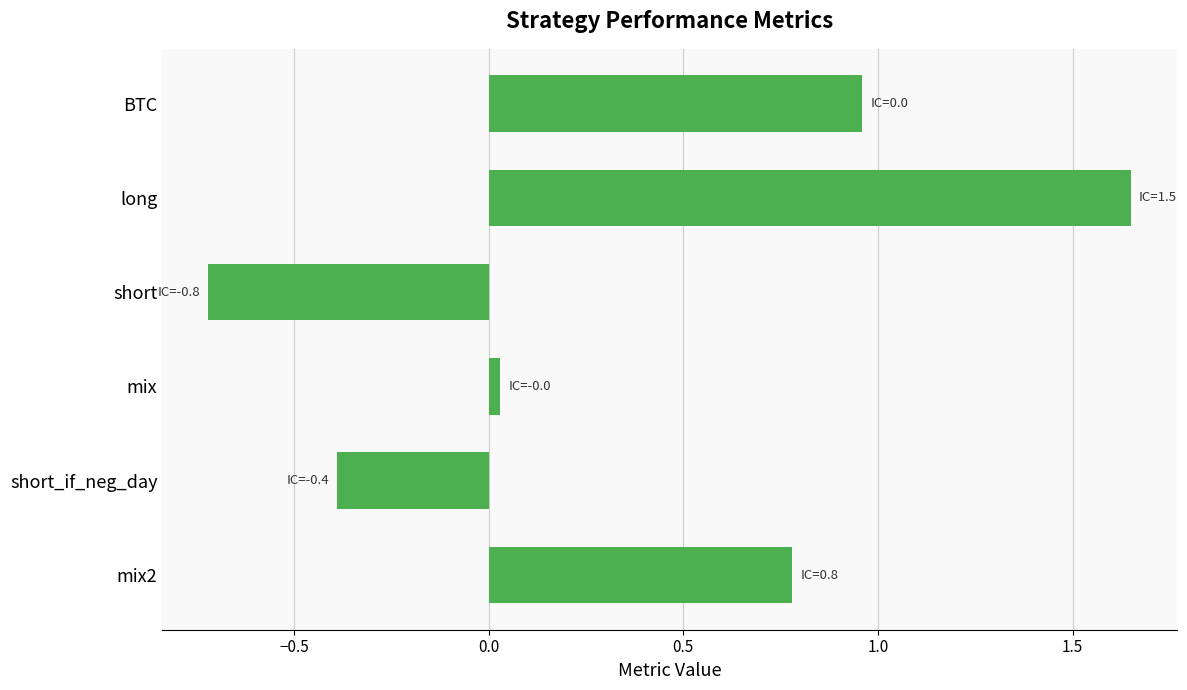

What position from the top is short?

3